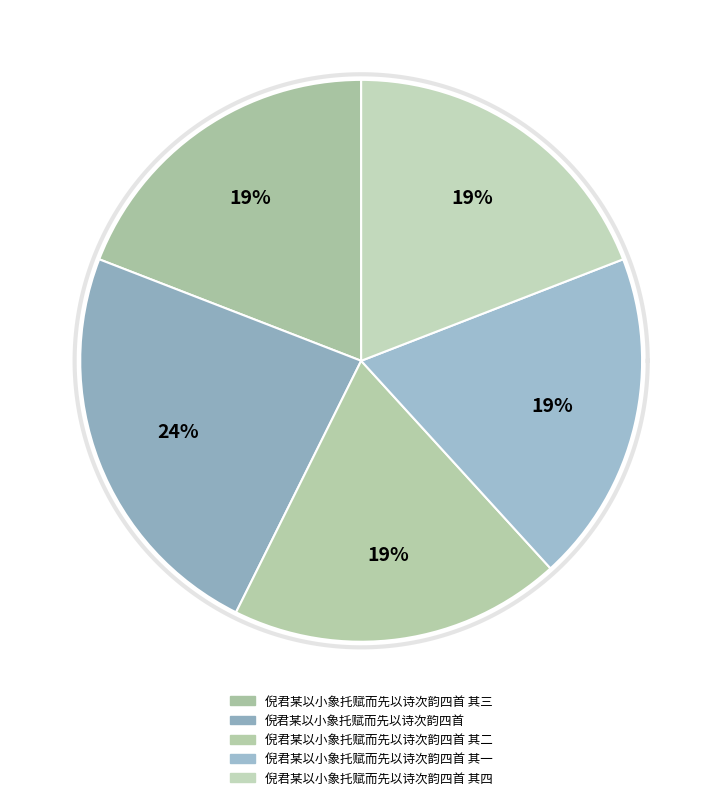

To the nearest percent, what is the combined percentage of 倪君某以小象托赋而先以诗次韵四首 其二 and 倪君某以小象托赋而先以诗次韵四首 其三?

38%